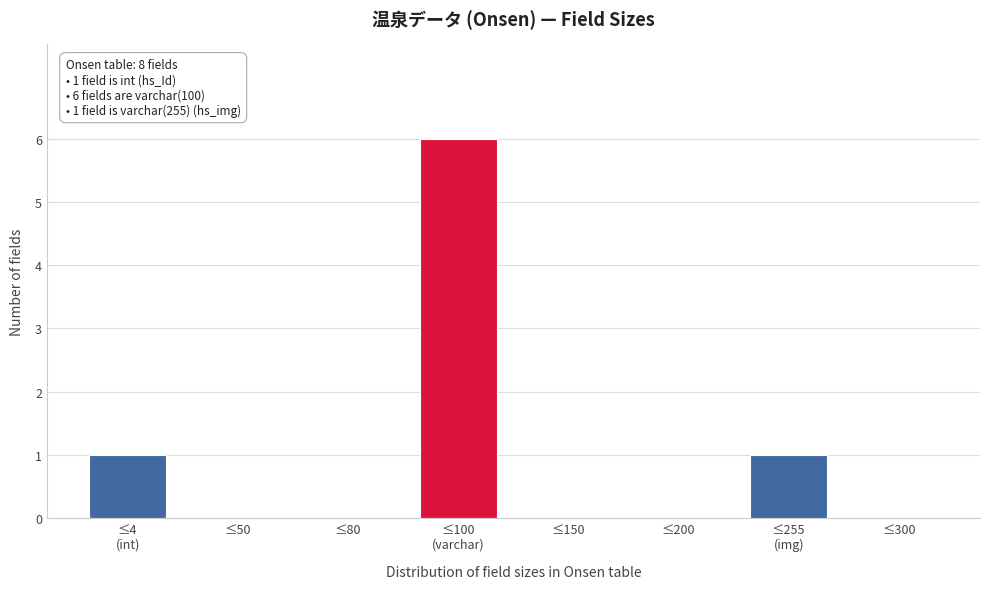

What is the sum of all values?

8